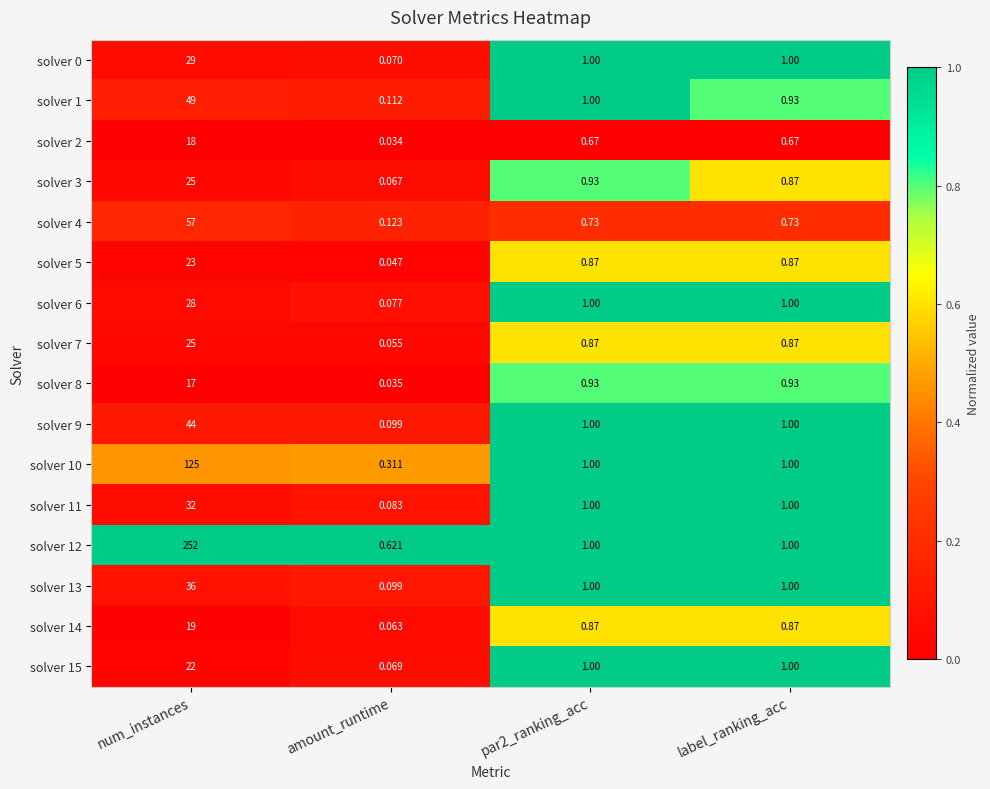

Count the number of categories in the chart.

4